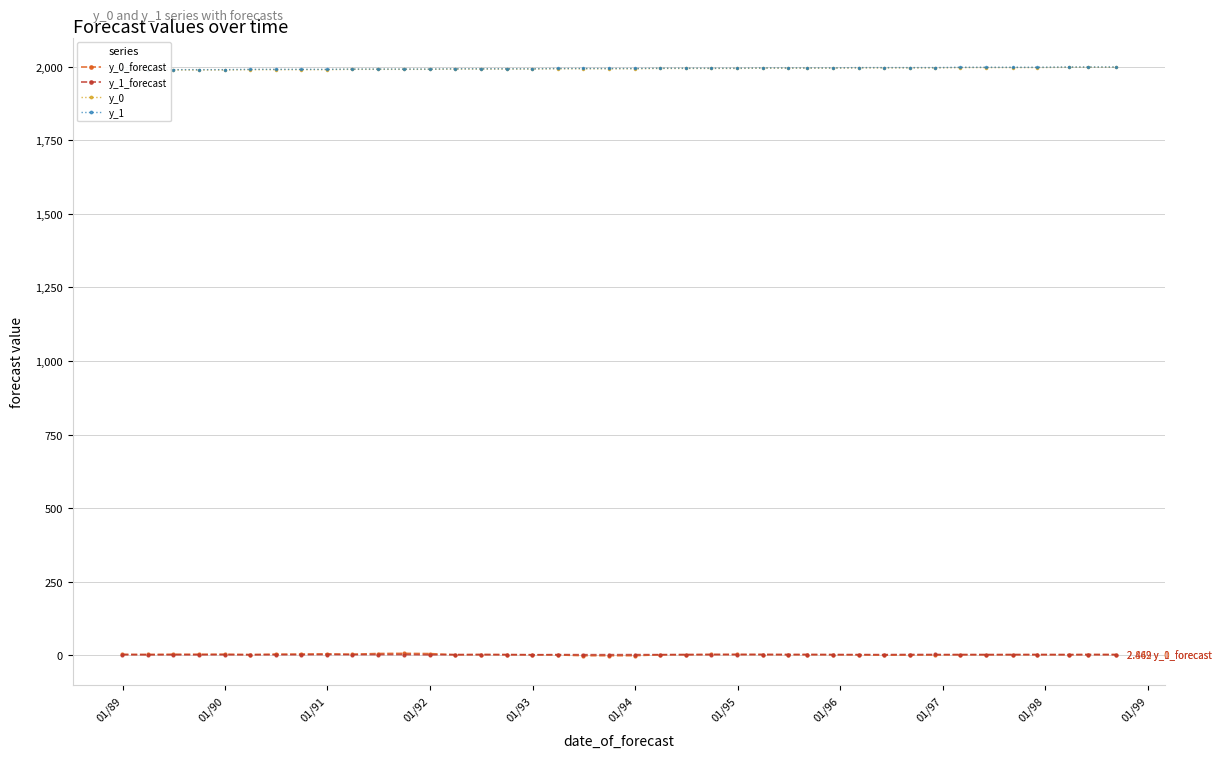

What are all the series names shown in the legend?

y_0_forecast, y_1_forecast, y_0, y_1